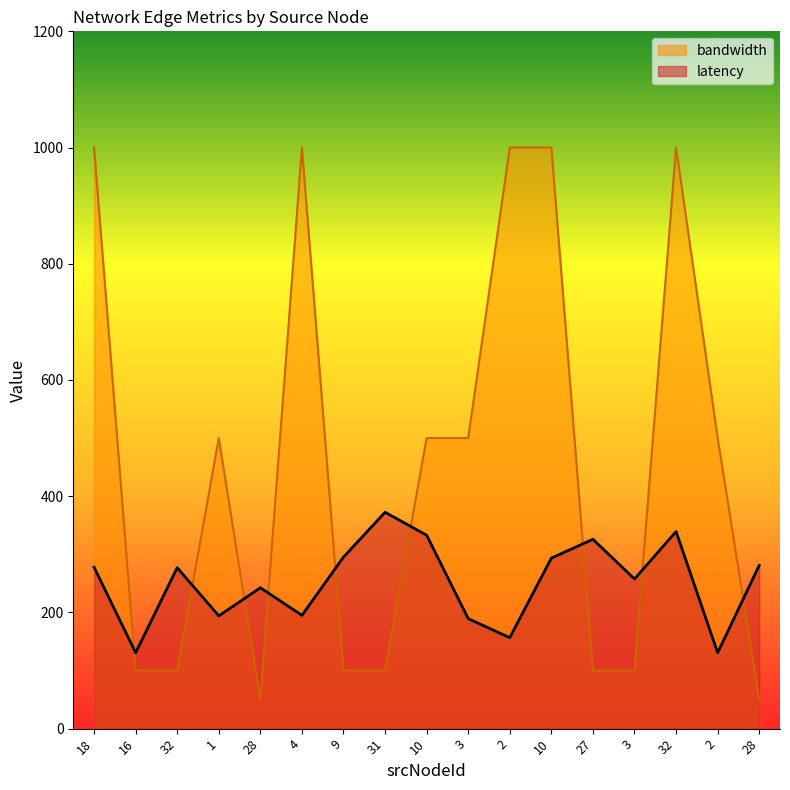

What are all the series names shown in the legend?

bandwidth, latency